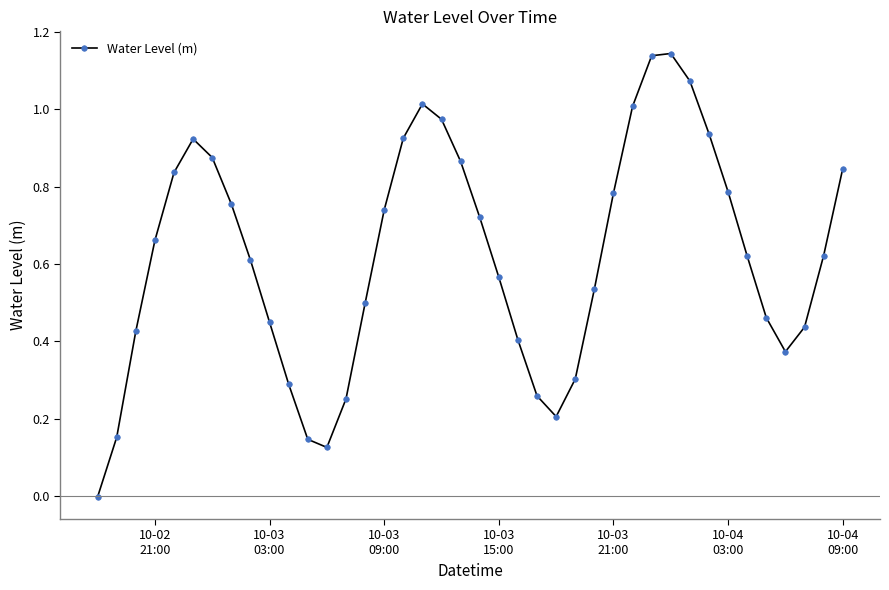

How many points are lower than both their immediate neighbors (excluding endpoints)?

3